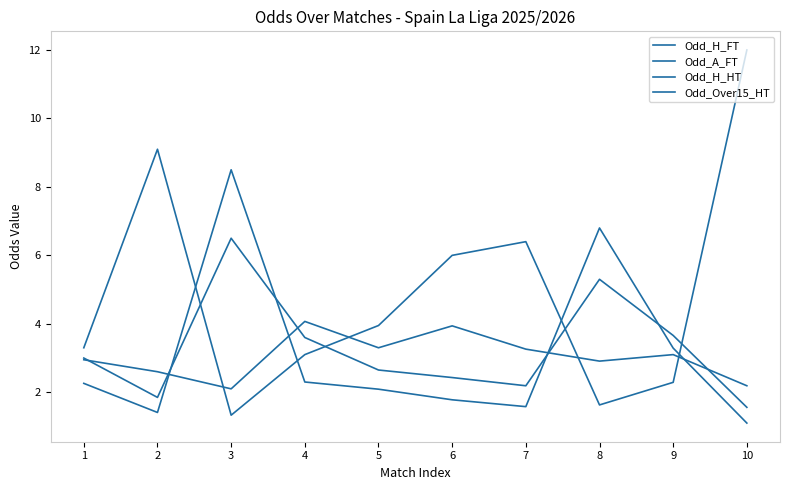

Is this an area chart (filled region under the line)?

No